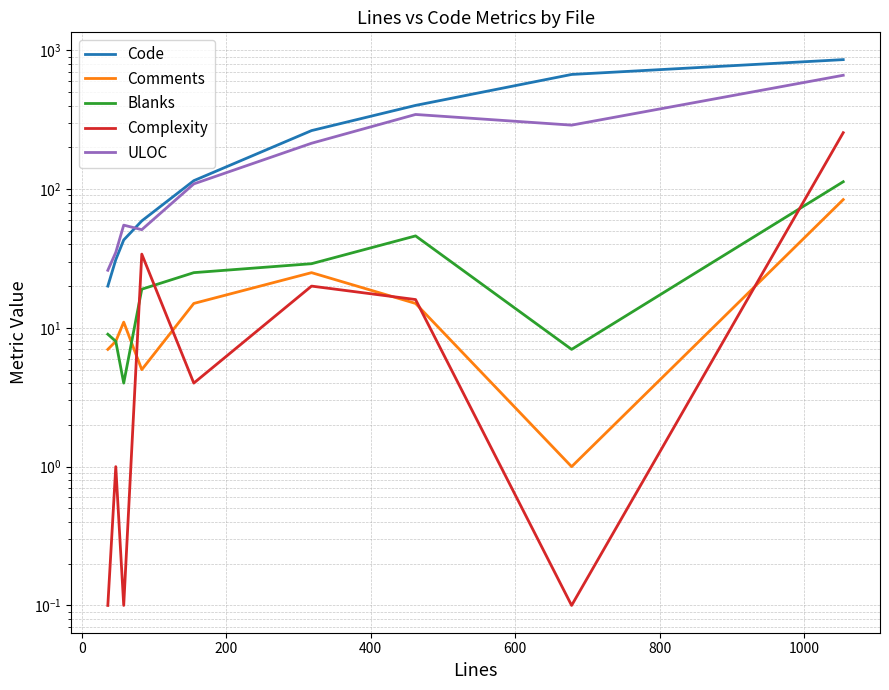

At how many categories does at least one series exceed 30?

8